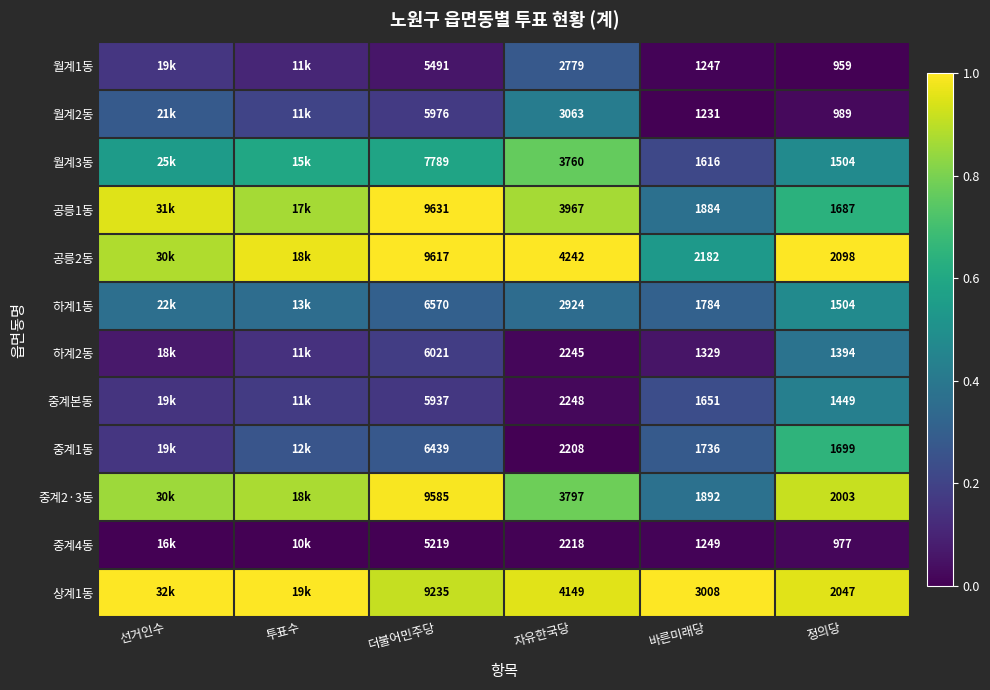

Count the number of data series in this chart.

12